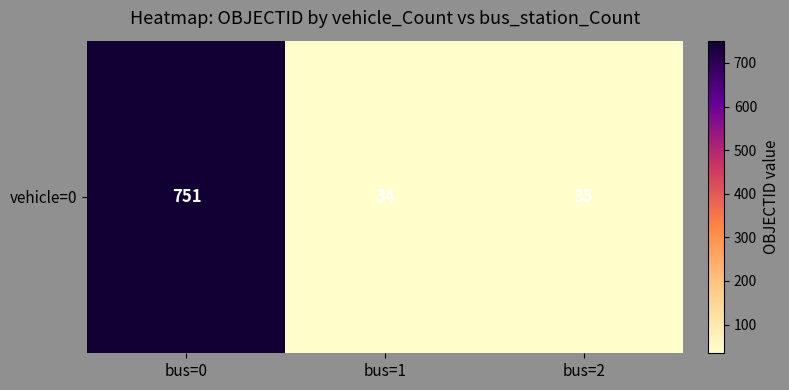

How many distinct data groups are displayed?

1